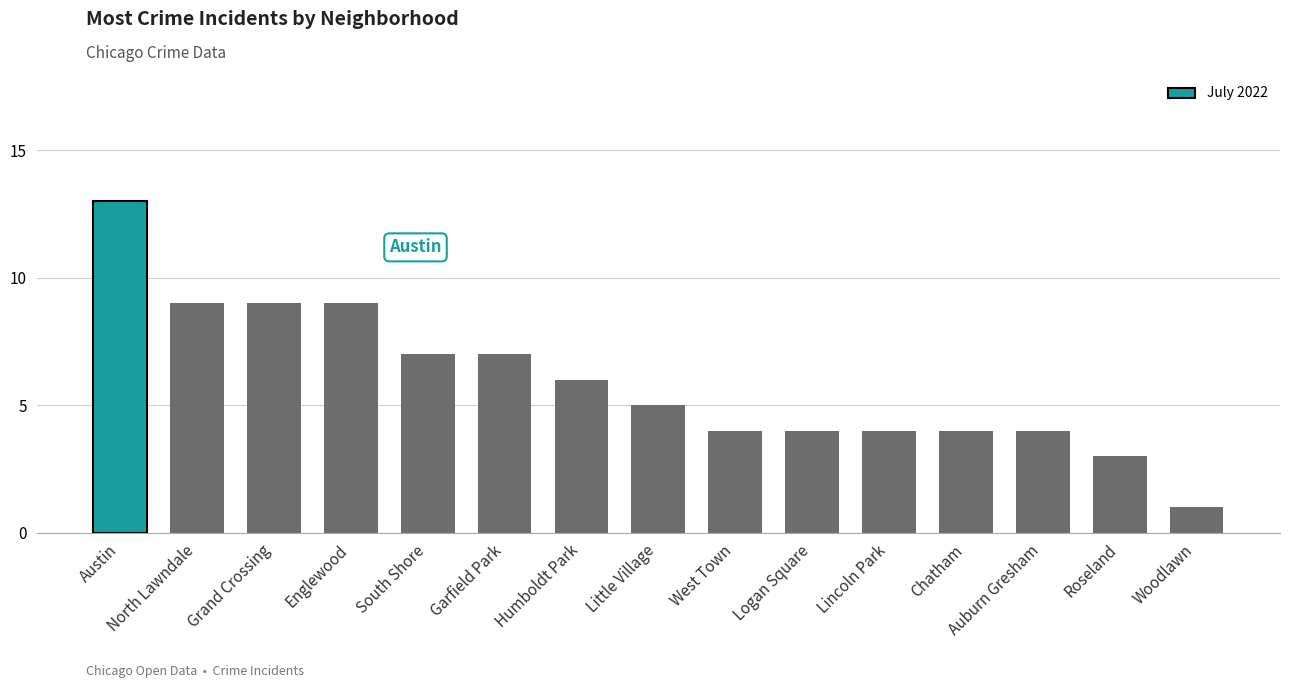

Reading left to right, list all the values displayed in this chart.

Austin=13	North Lawndale=9	Grand Crossing=9	Englewood=9	South Shore=7	Garfield Park=7	Humboldt Park=6	Little Village=5	West Town=4	Logan Square=4	Lincoln Park=4	Chatham=4	Auburn Gresham=4	Roseland=3	Woodlawn=1